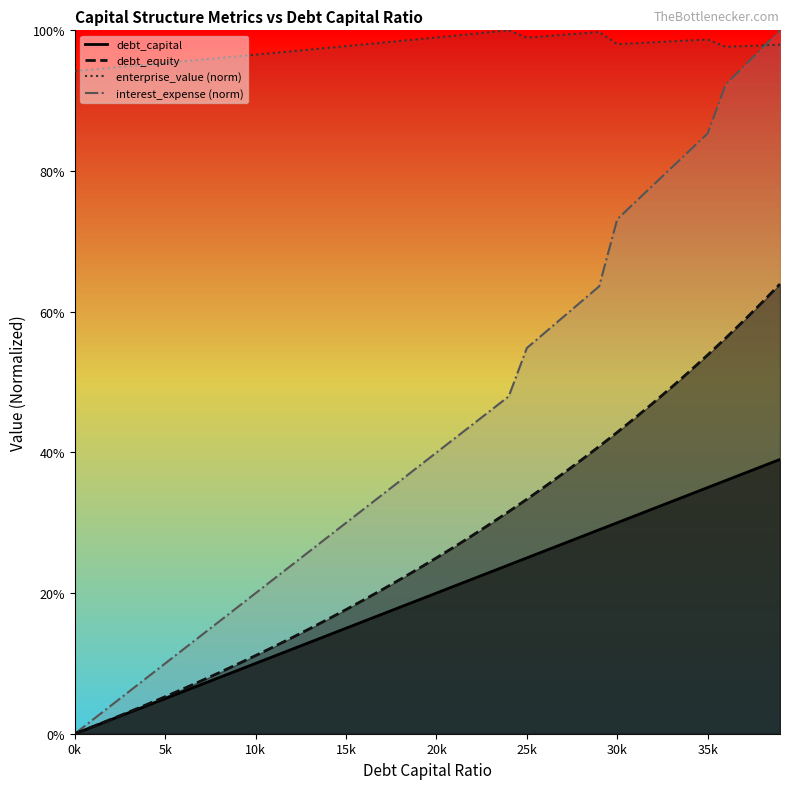

How many data points in debt_capital are above 0?

39